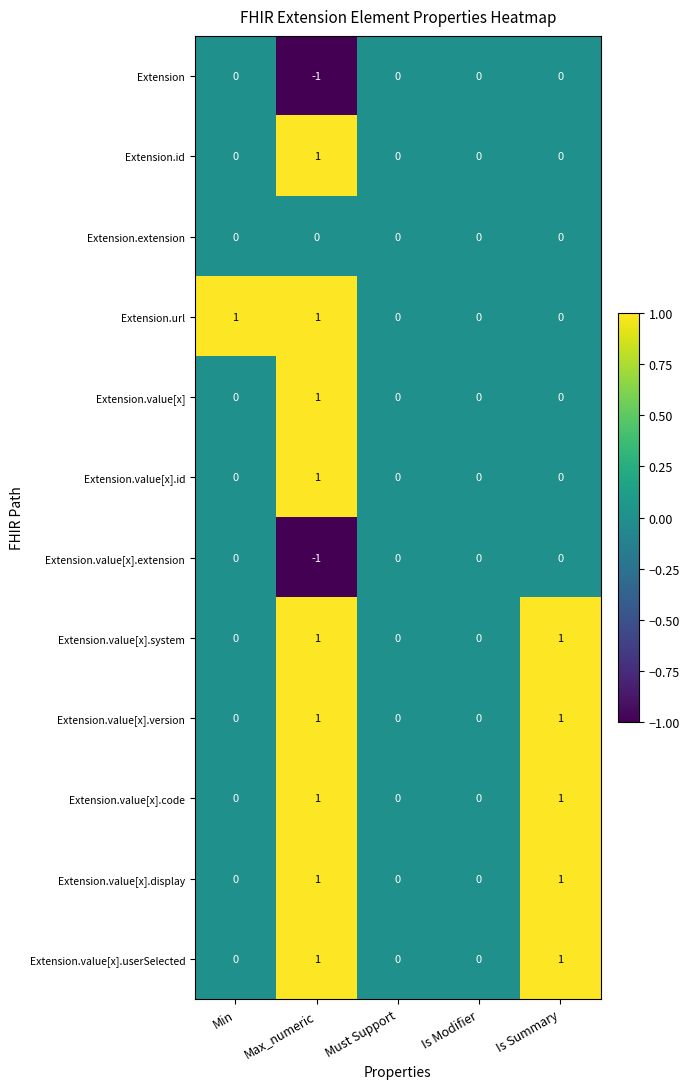

How many series are shown in this chart?

12